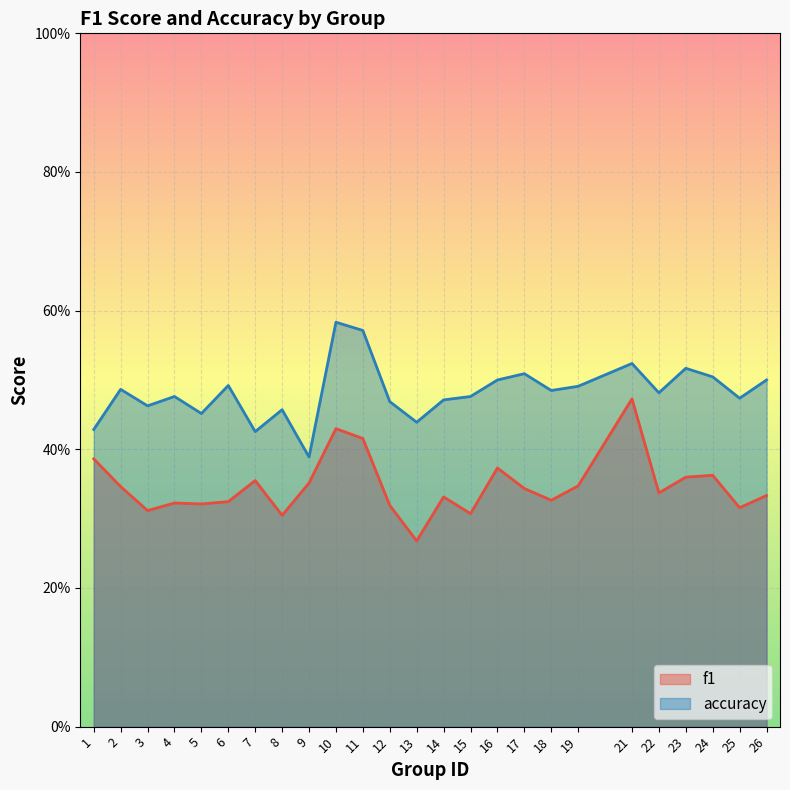

At 13, list the series in order from largest to smallest.

accuracy, f1